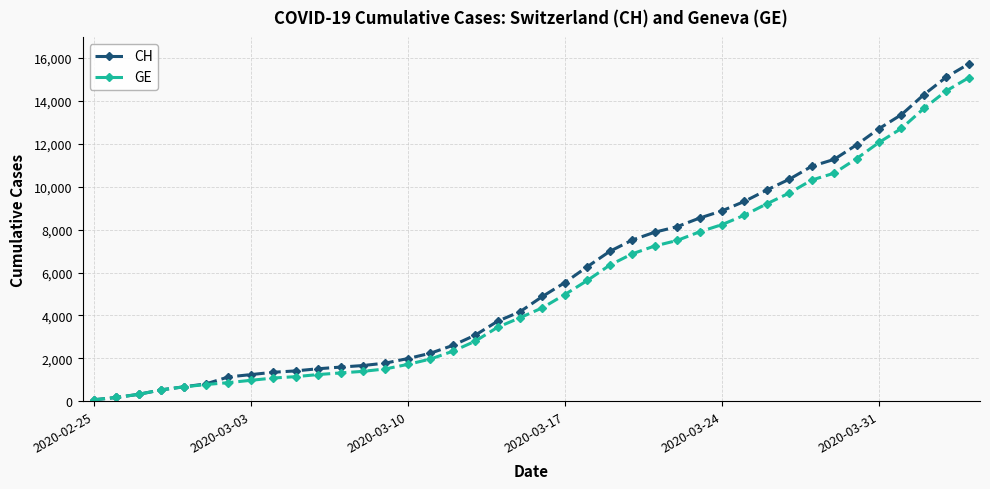

Does the chart display data point markers on the line(s)?

Yes